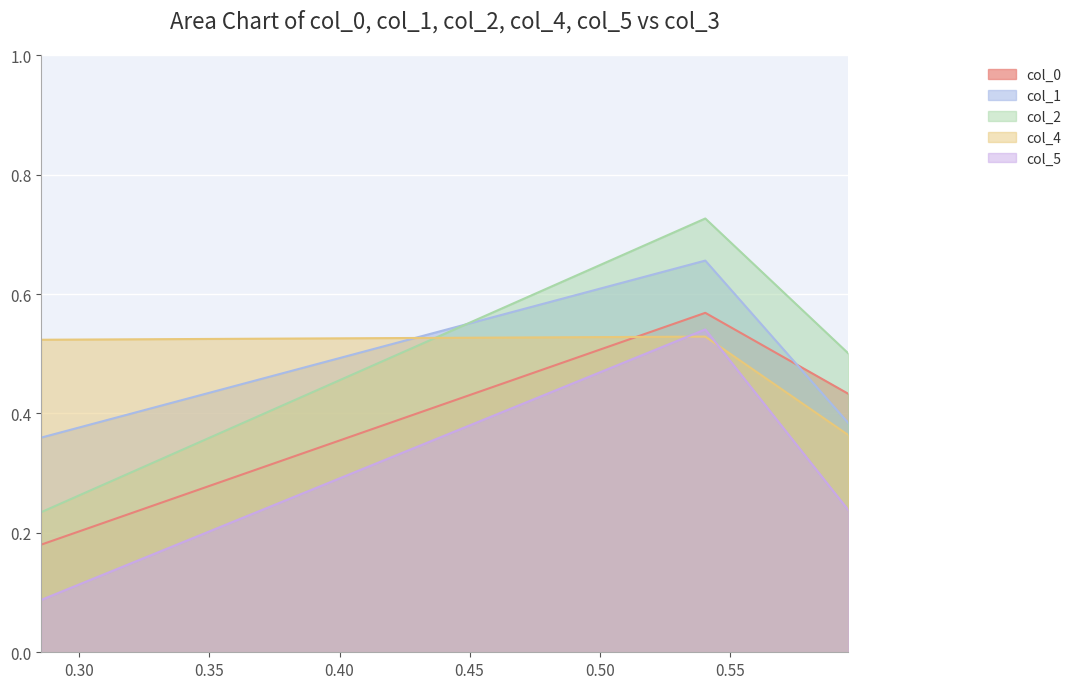

True or false: col_2 has a value of 0.3 at 0.5955579333537144.

False